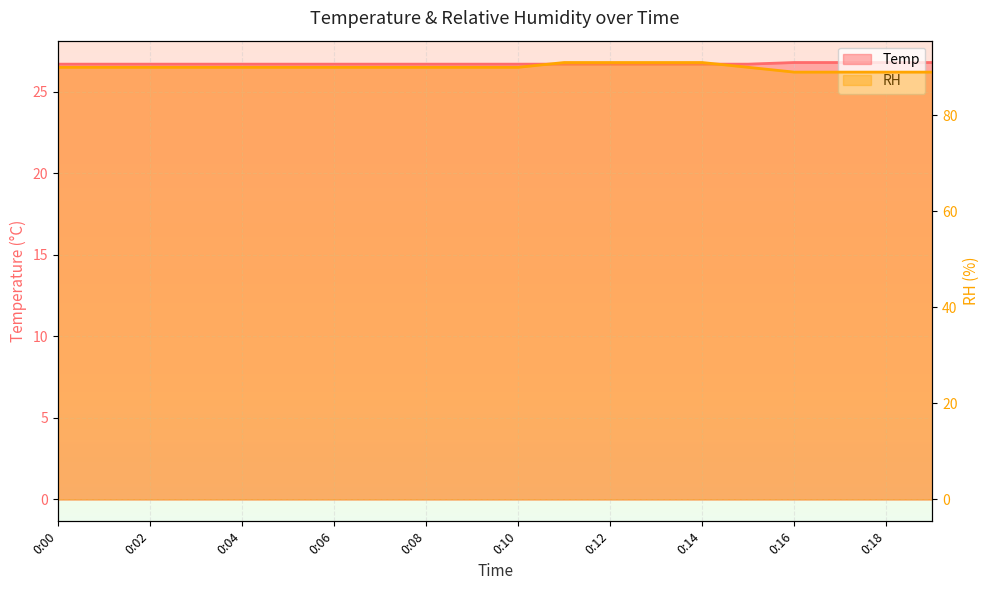

What is the difference between the maximum and minimum values in the Temp series?

0.1